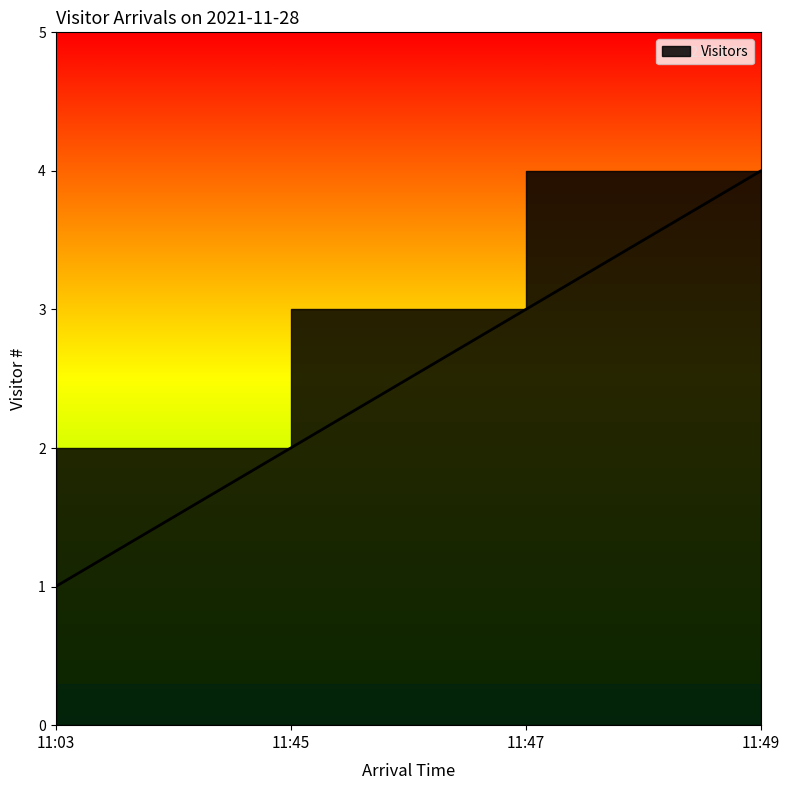

What is the difference between the values at 11:47 and 11:03?

2